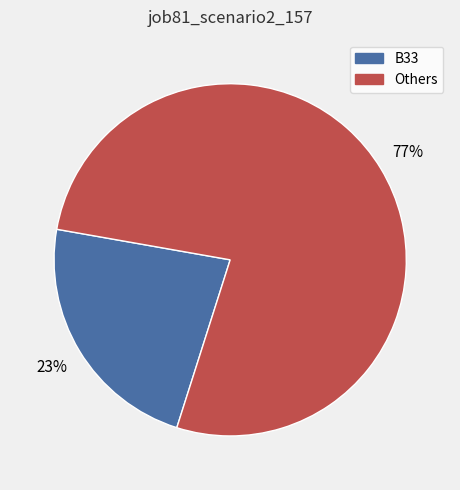

What percentage is the B33 slice, to the nearest percent?

23%